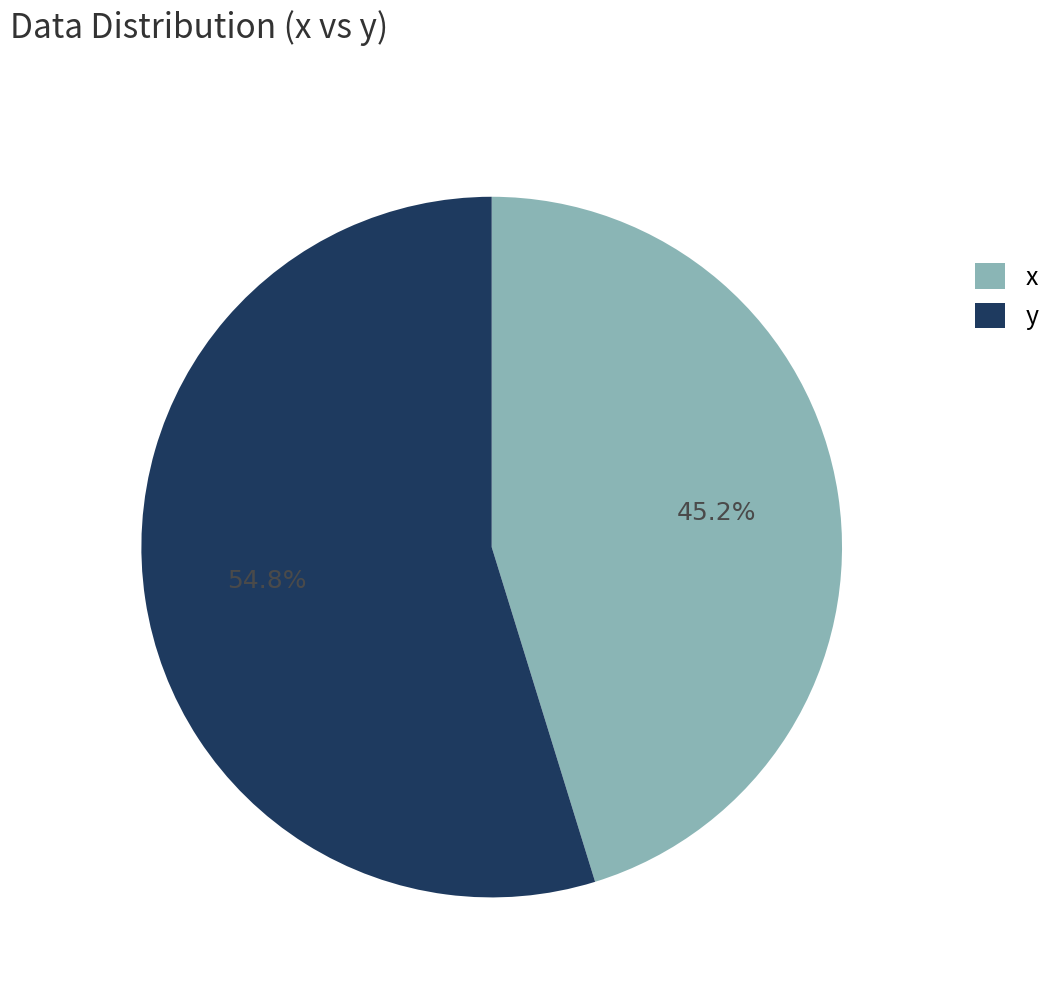

How many segments does this pie chart have?

2